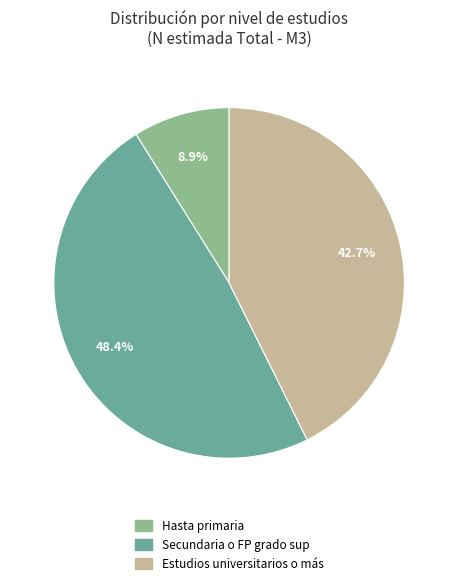

Is there a majority slice in this chart?

No